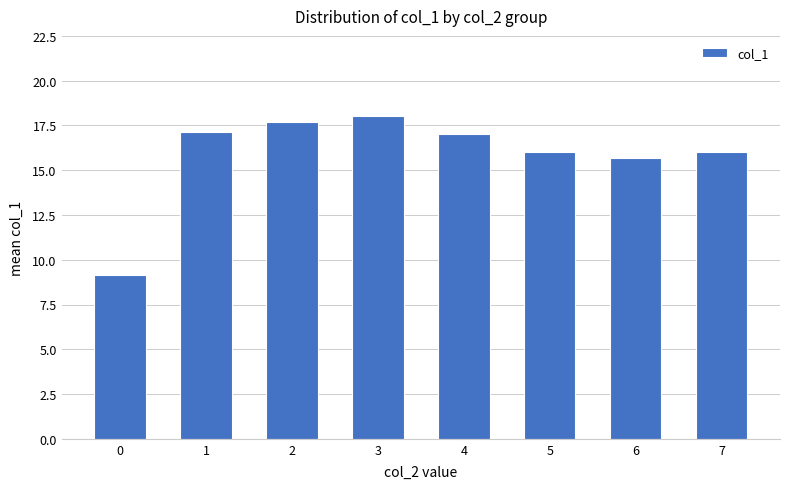

What is the value of the 8th bar from the left?

16.0